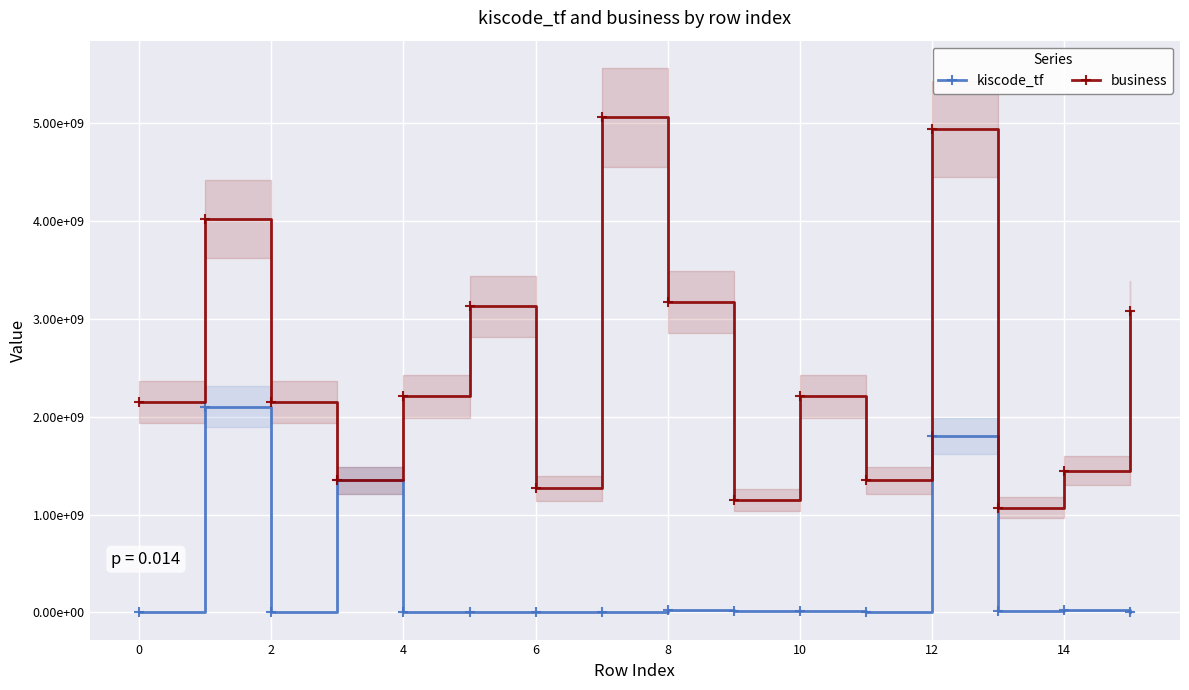

What is the value of the kiscode_tf point at the 14th from the left?

16069335